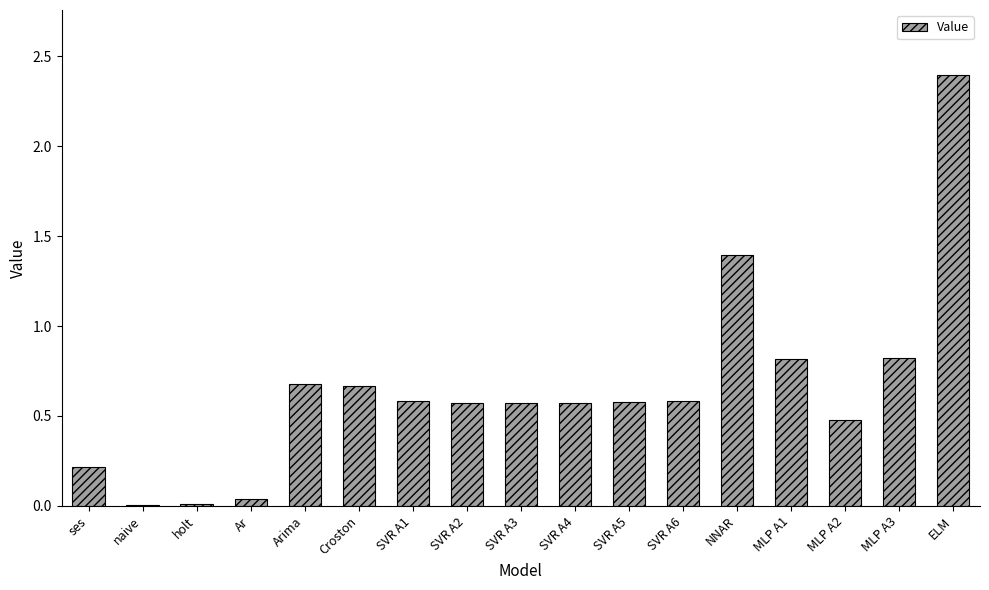

What is the sum of all values?

11.0